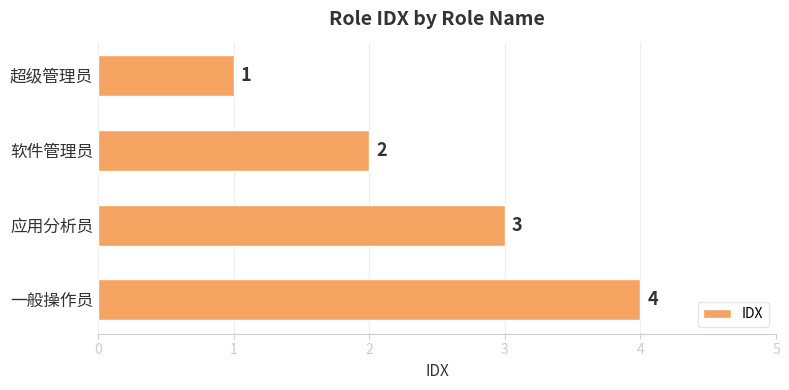

What is the label of the 3rd bar from the top?

应用分析员